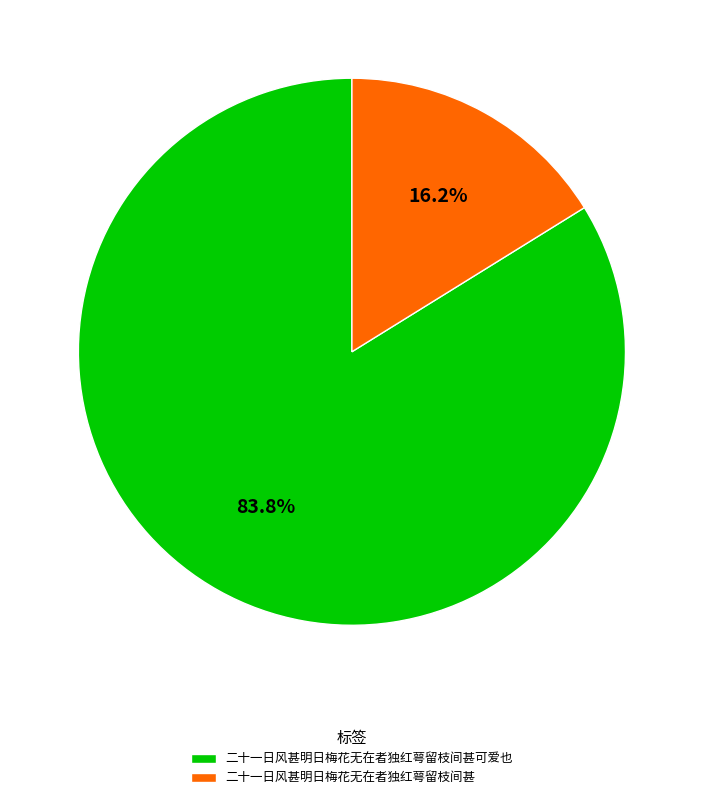

Approximately how many times larger is the value at 二十一日风甚明日梅花无在者独红萼留枝间甚 compared to 二十一日风甚明日梅花无在者独红萼留枝间甚可爱也?

0.2